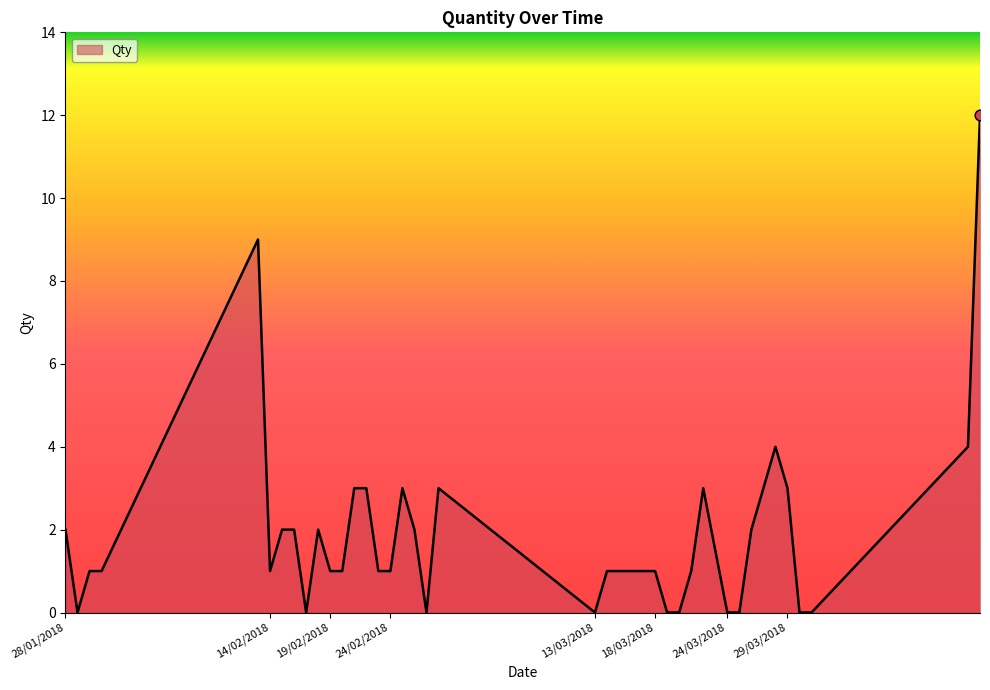

What is the difference between the maximum and minimum values?

12